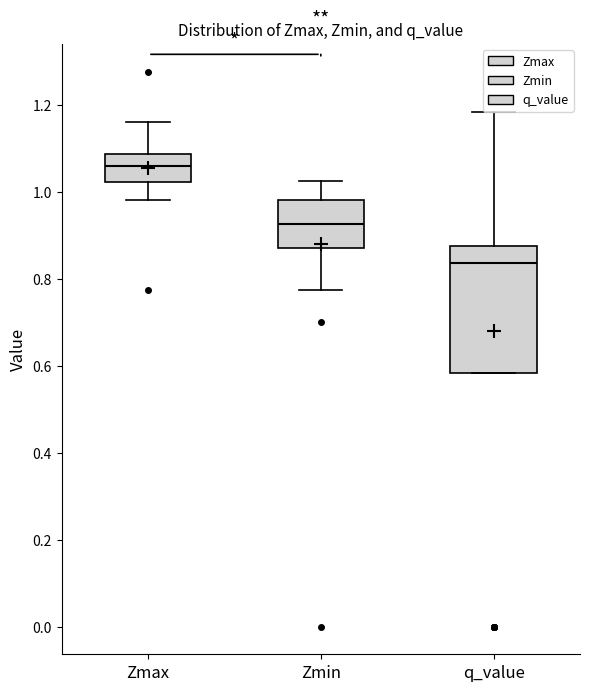

Which box has the highest median line?

Zmax